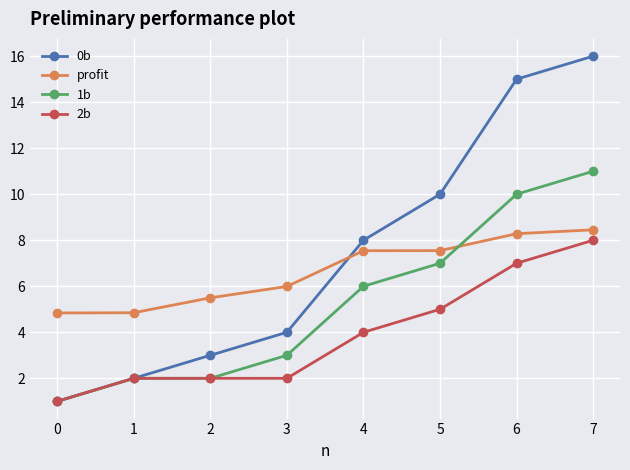

What is the difference between the highest and lowest values at 0?

3.8